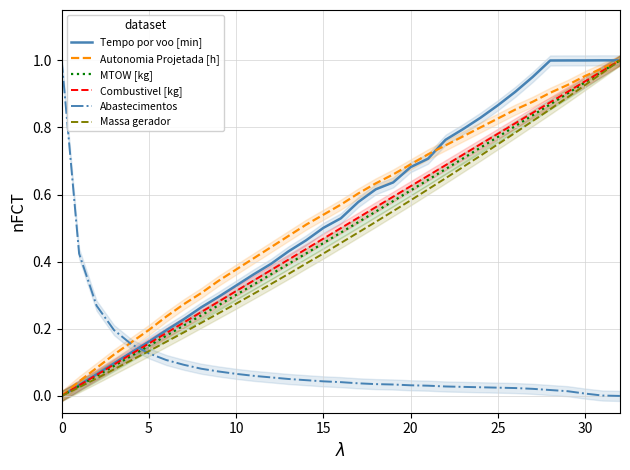

True or false: Abastecimentos and MTOW [kg] cross at least once.

True